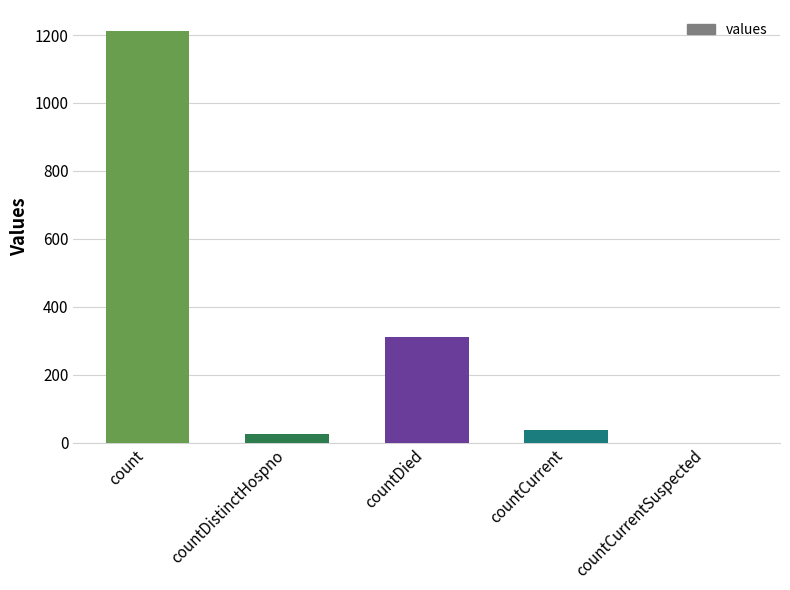

The chart shows a value of 171 at countDied. True or false?

False